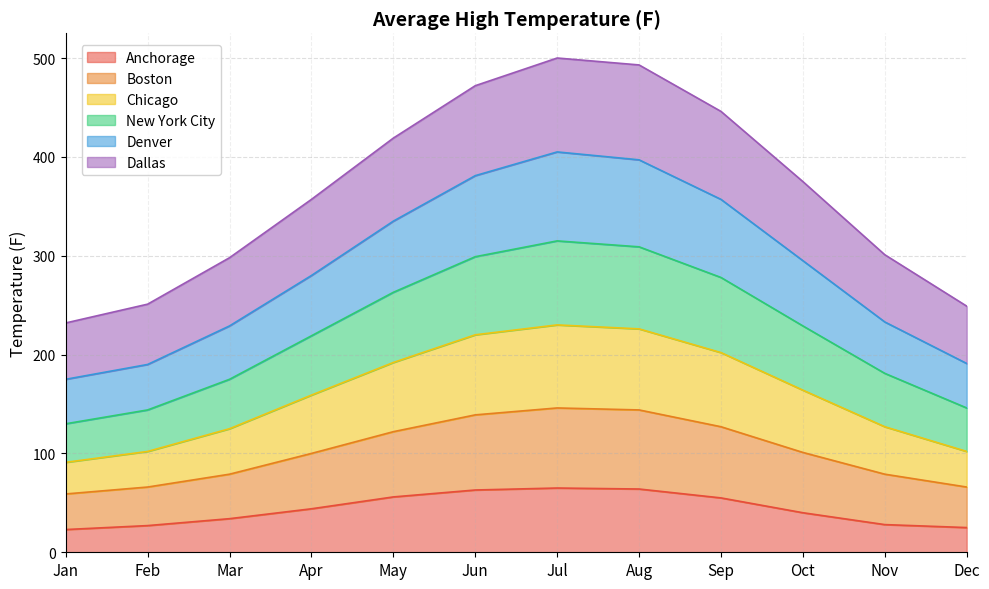

What is the total value across all series at Mar?

298